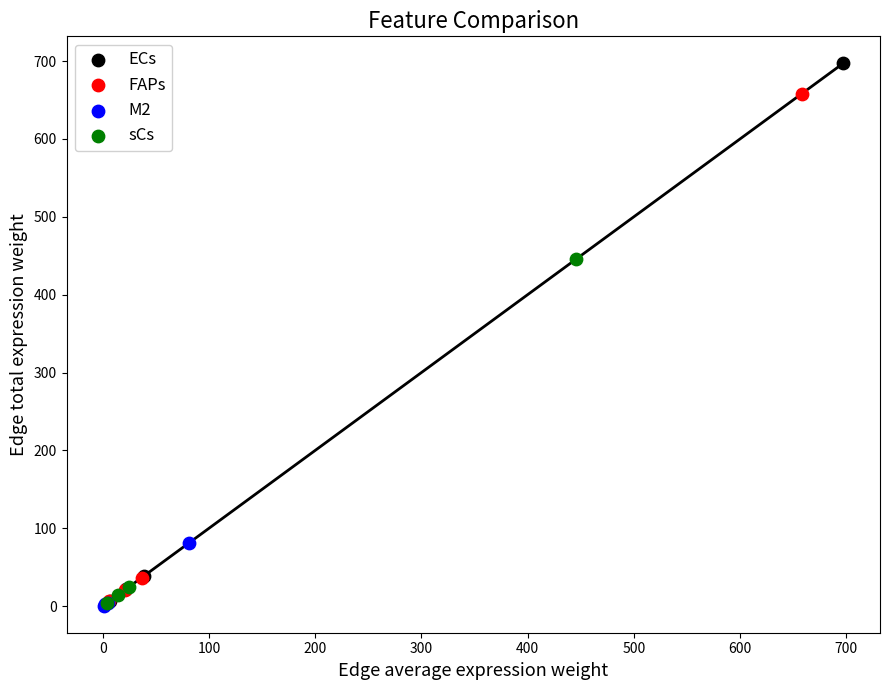

Which series reaches the maximum Y coordinate?

ECs